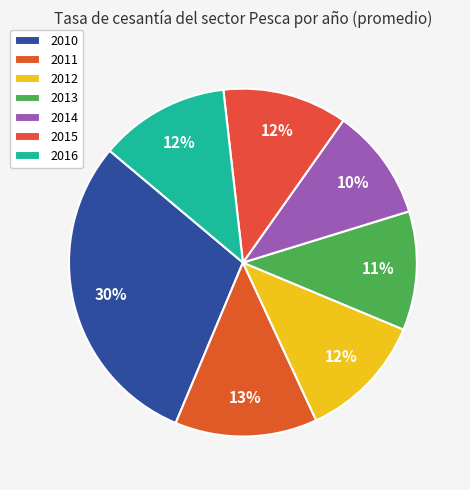

Does 2013 represent more than half of the total?

No